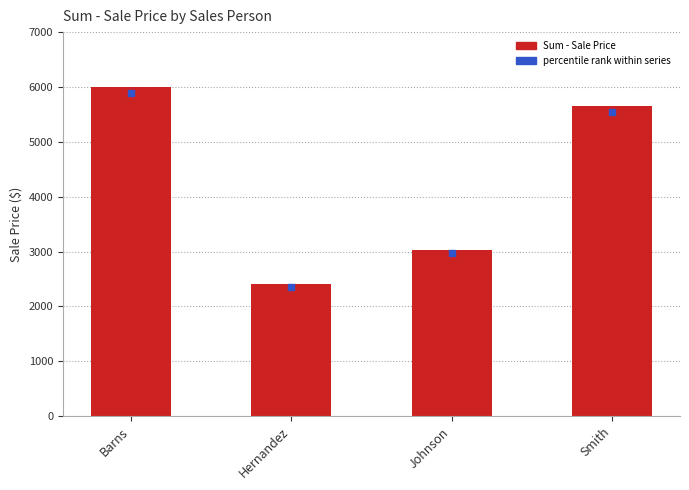

The chart shows a value of 1176.7 at Smith. True or false?

False